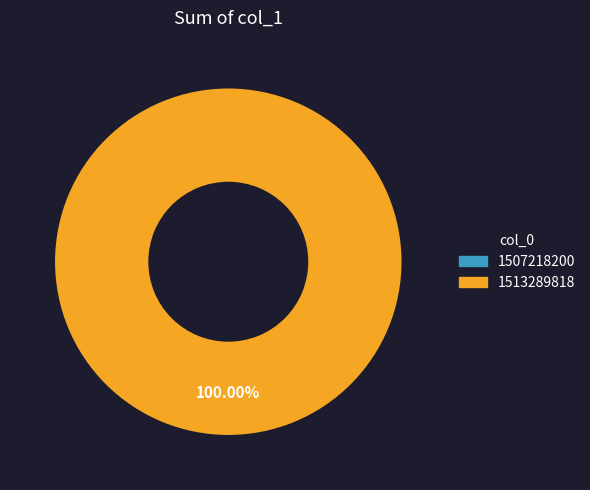

How many segments does this pie chart have?

2